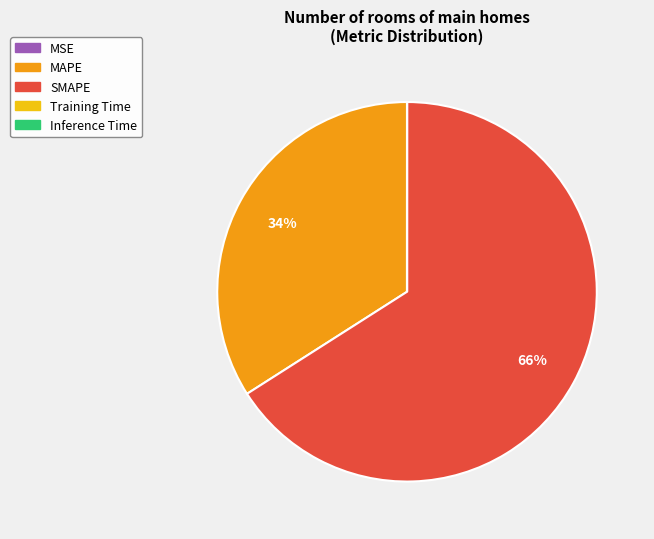

Which category accounts for the majority?

SMAPE